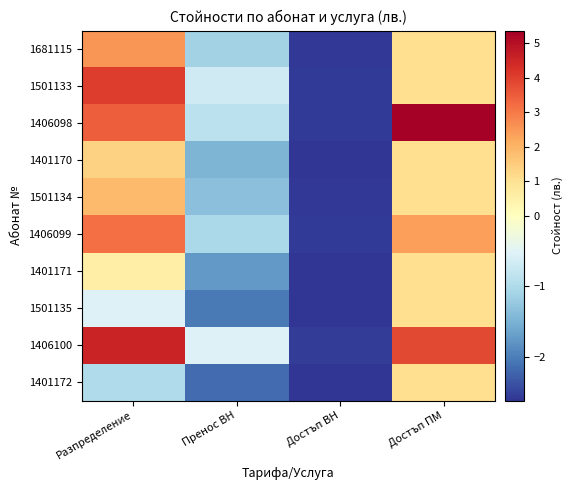

Between Пренос ВН and Достъп ВН, which series saw the biggest shift?

1406100